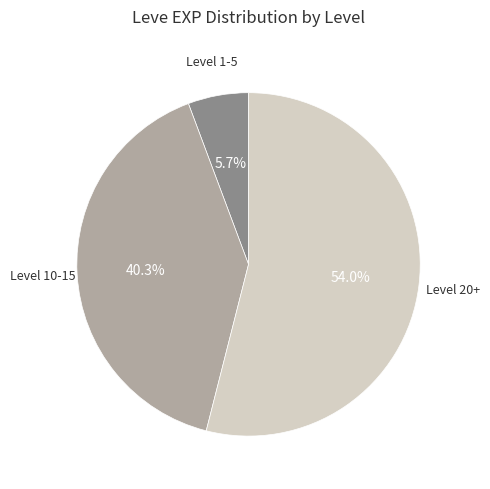

Is there any slice that represents more than half of the pie?

Yes